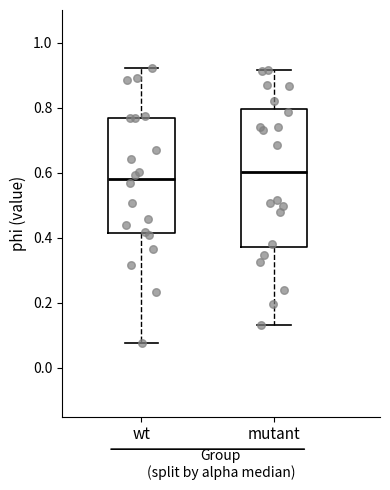

Which box is the tallest, from its lower edge to its upper edge?

mutant